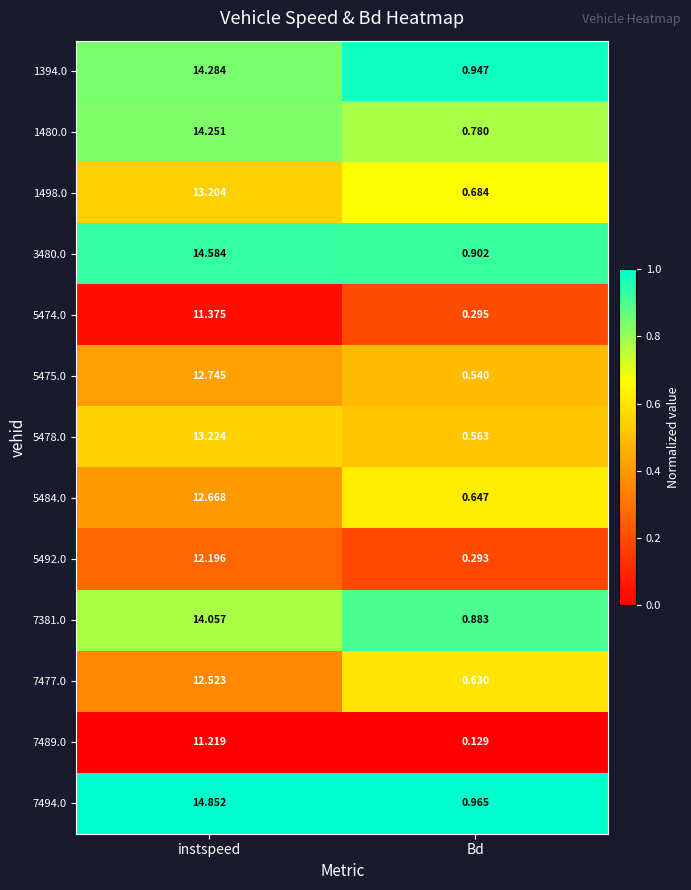

Which label corresponds to the largest value in the chart?

instspeed